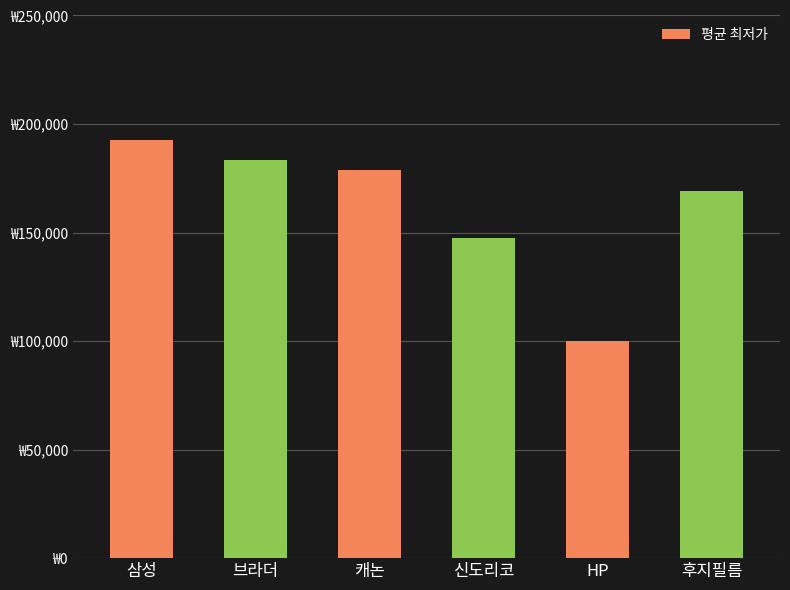

Which label corresponds to the largest value in the chart?

삼성